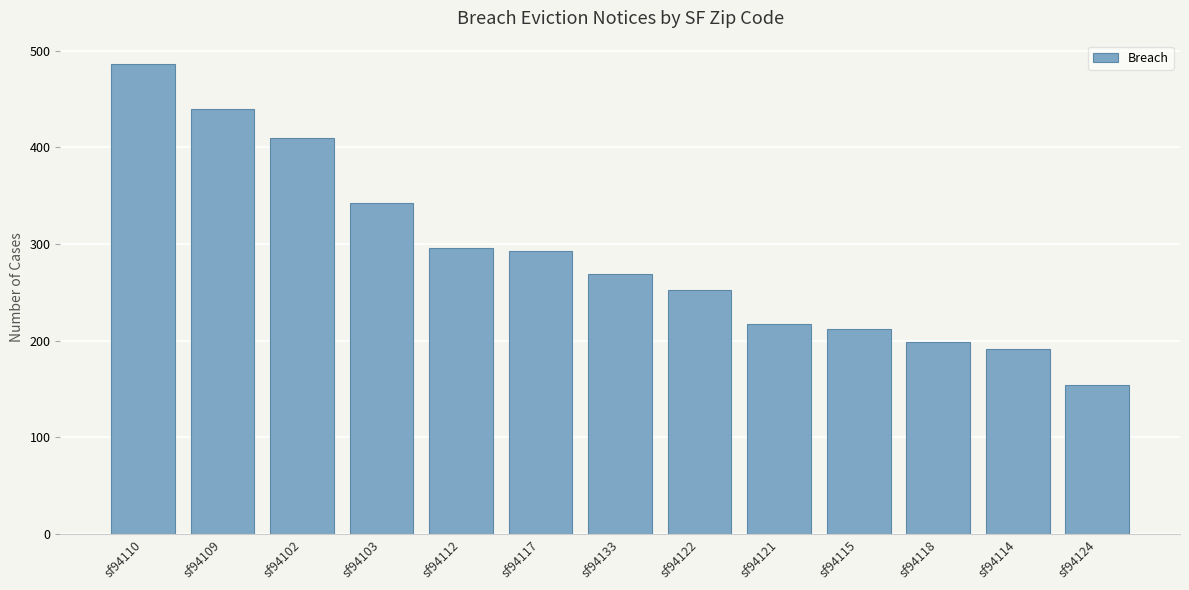

Is it true that the value at sf94133 is 405?

False